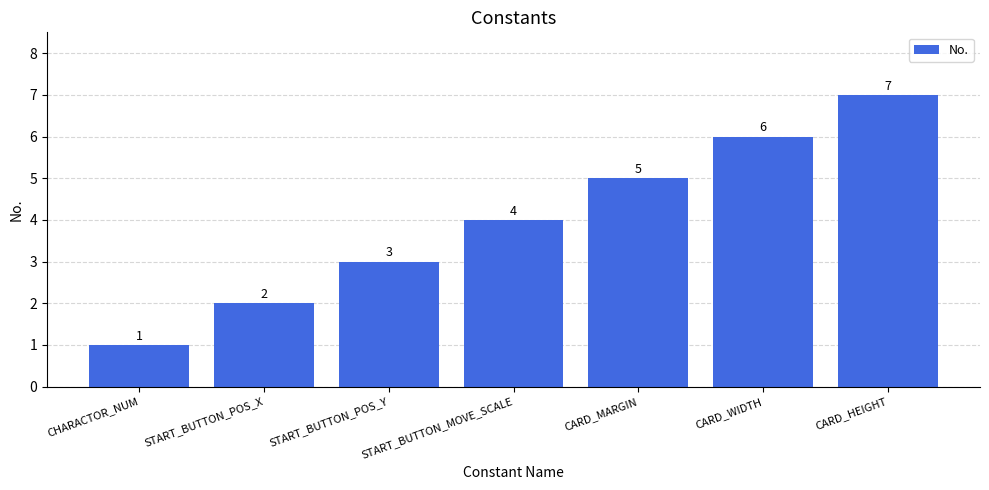

What is the change in value from START_BUTTON_POS_Y to START_BUTTON_MOVE_SCALE?

+1